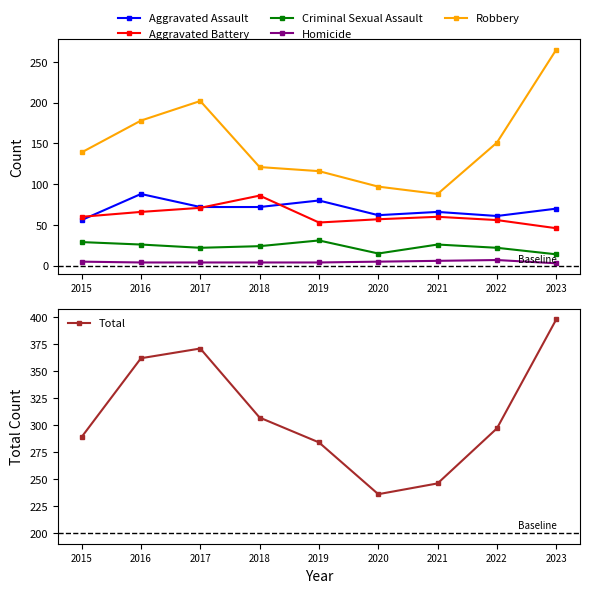

How many data points in Homicide are above 4?

4